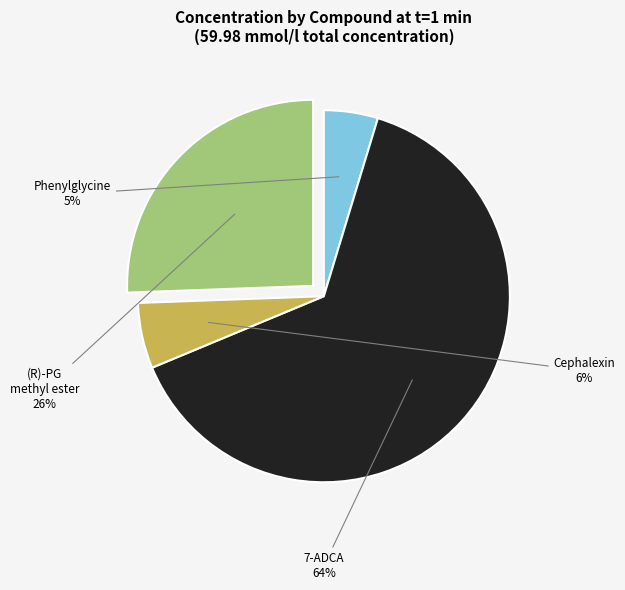

Is there a majority slice in this chart?

Yes